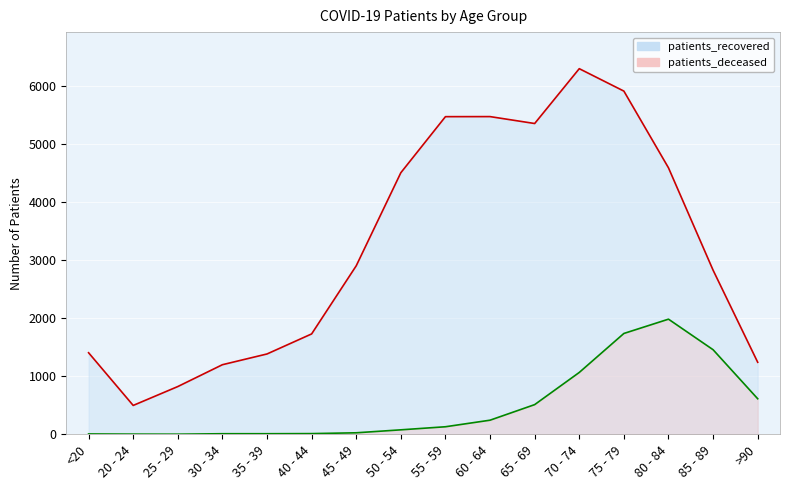

What is the label of the 8th point from the right?

55 - 59